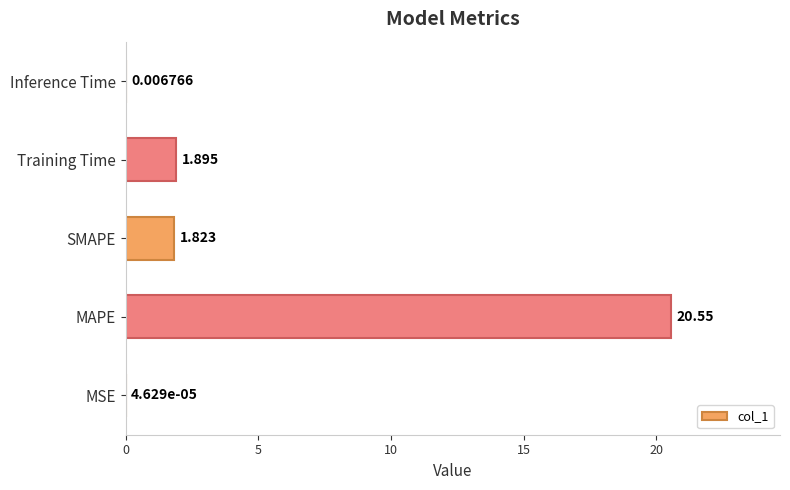

At which label is the value closest to 10?

Training Time